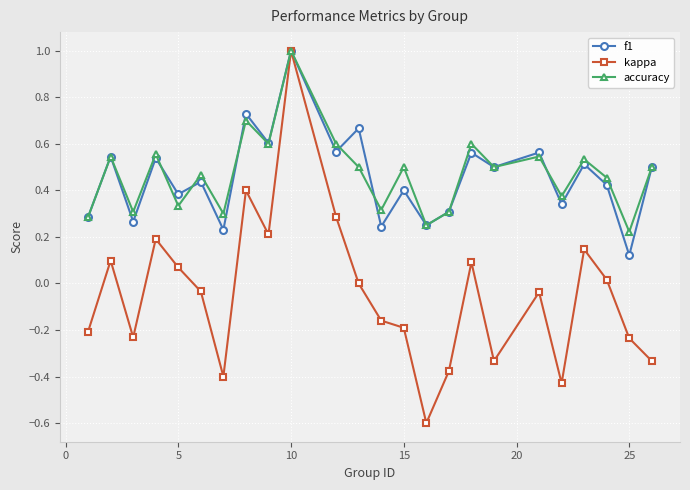

Is this an area chart (filled region under the line)?

No